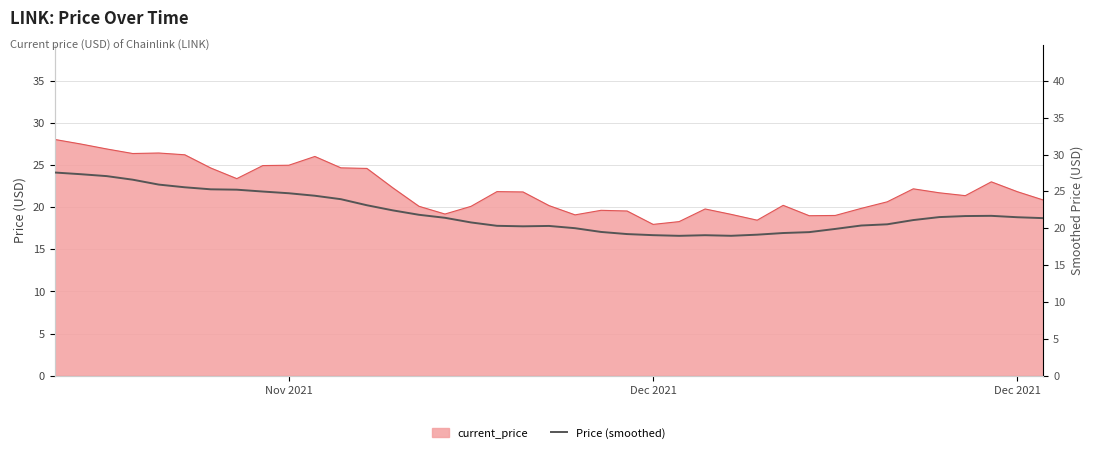

Count the number of categories in the chart.

39